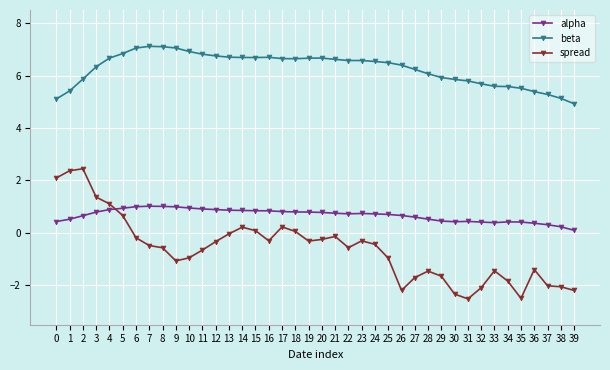

List the series in order of their peak value, highest first.

beta, spread, alpha